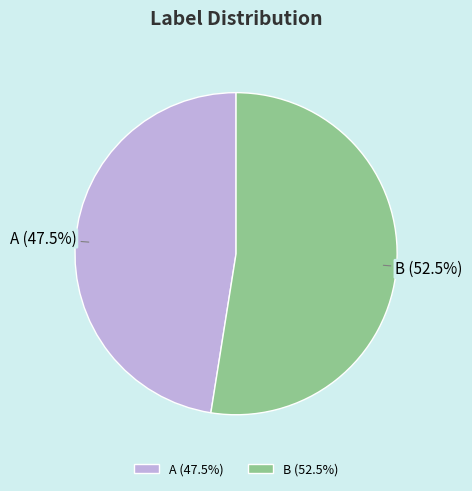

Count the number of slices in the pie.

2